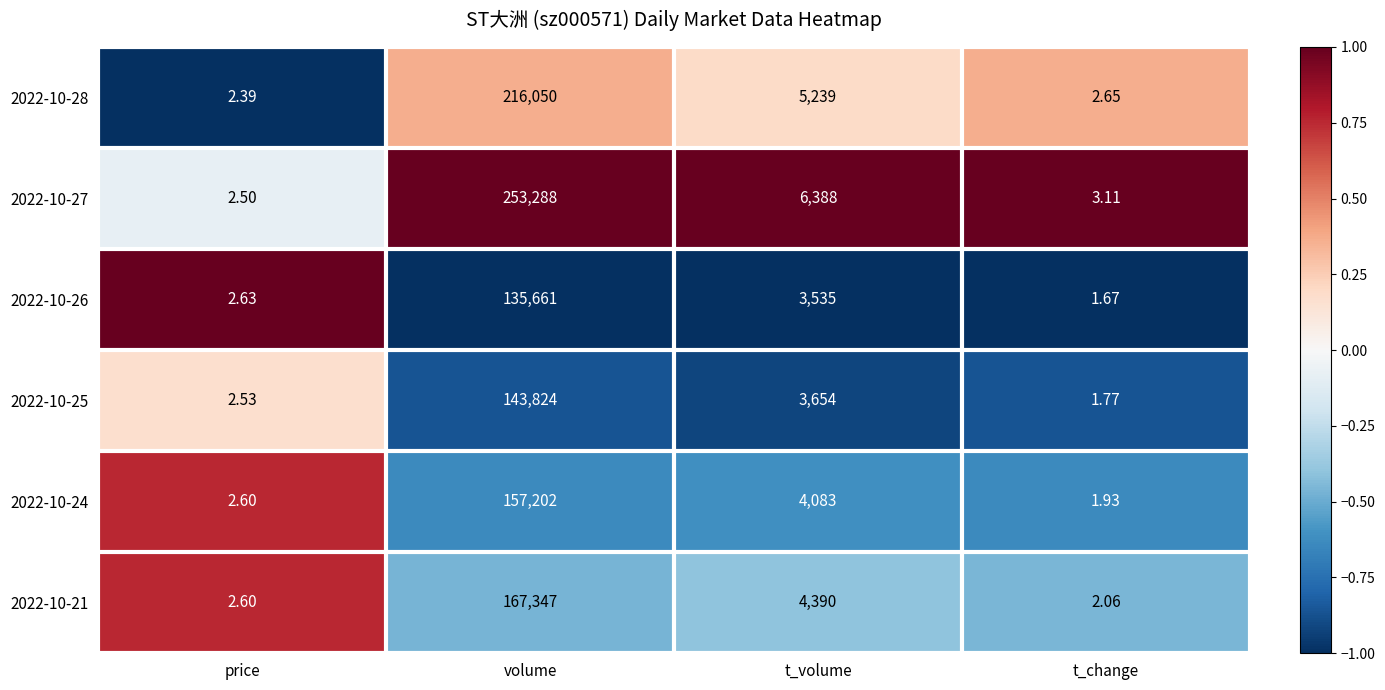

At which label is 2022-10-28 closest to 108026?

t_volume